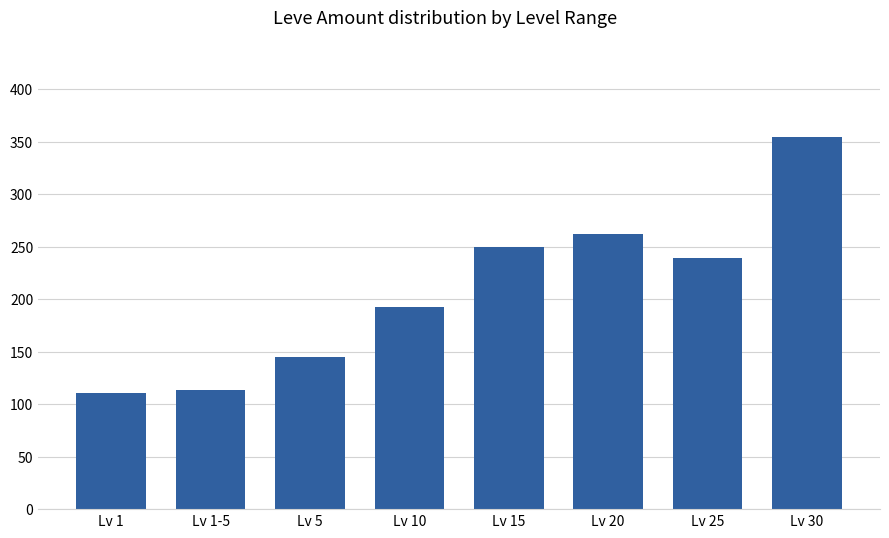

What is the value of the 6th bar from the left?

262.0